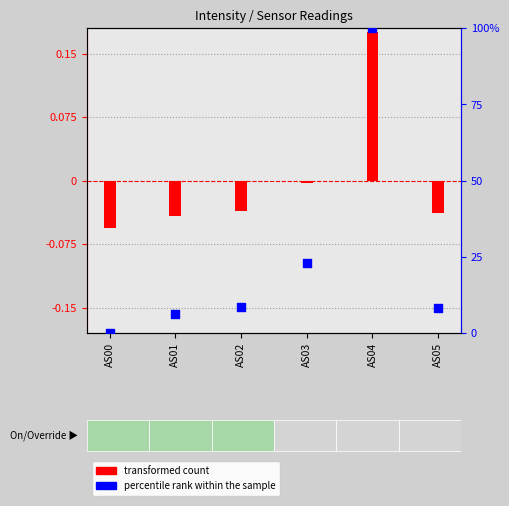

What is the total value across all series at AS00?

-0.1